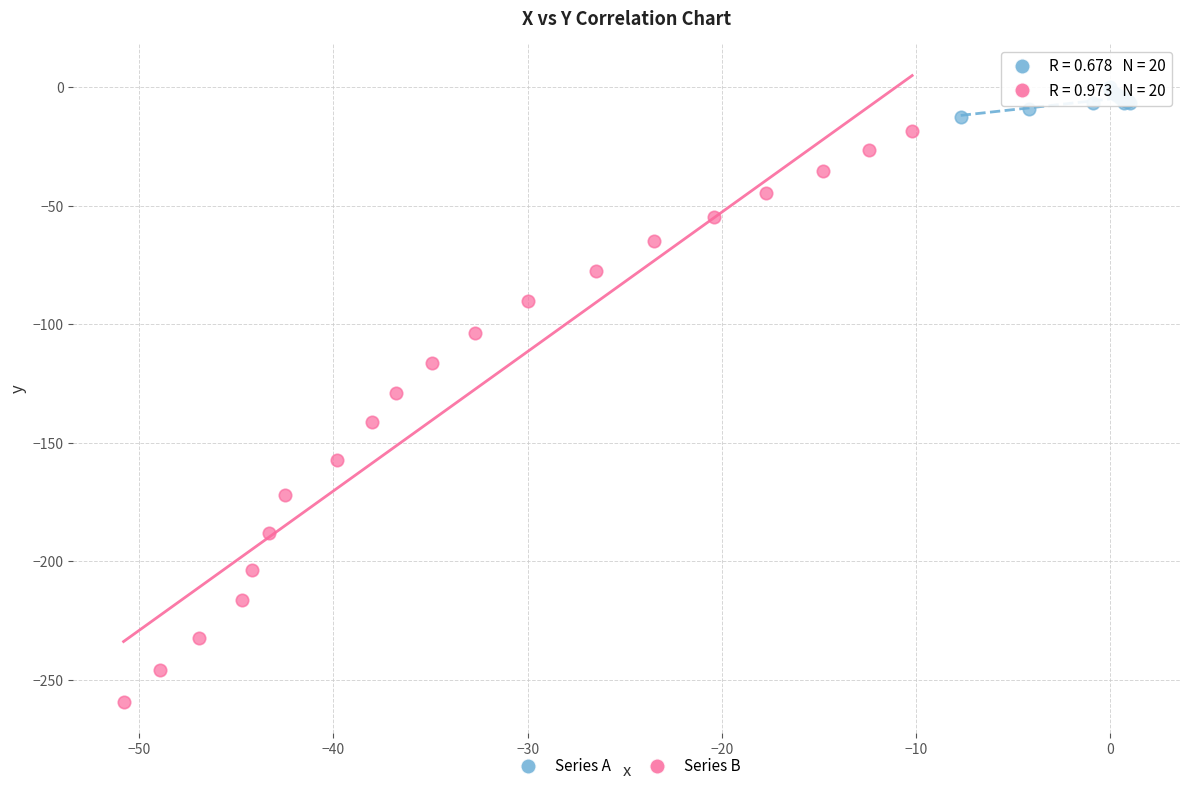

Which series contains the highest Y value?

Series A